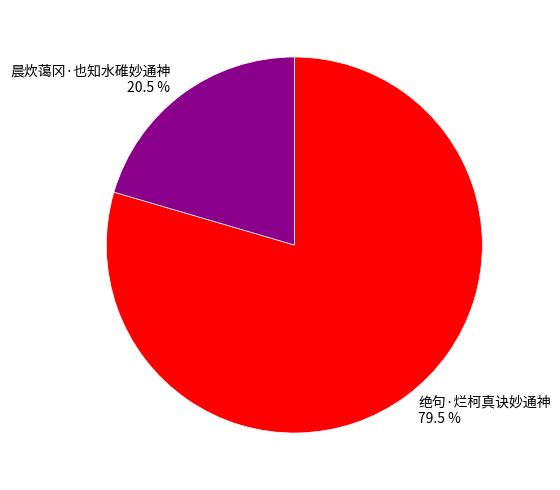

Count the number of slices in the pie.

2